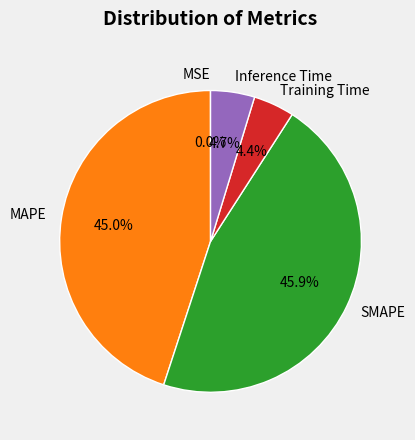

Which slice is the largest?

SMAPE